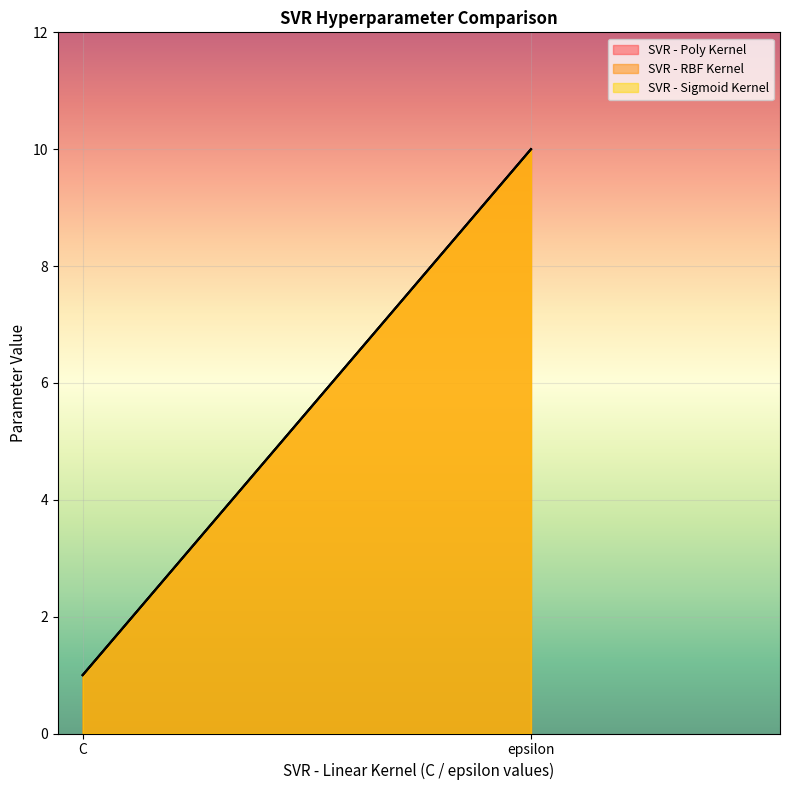

What is the label of the 1st point from the right?

epsilon